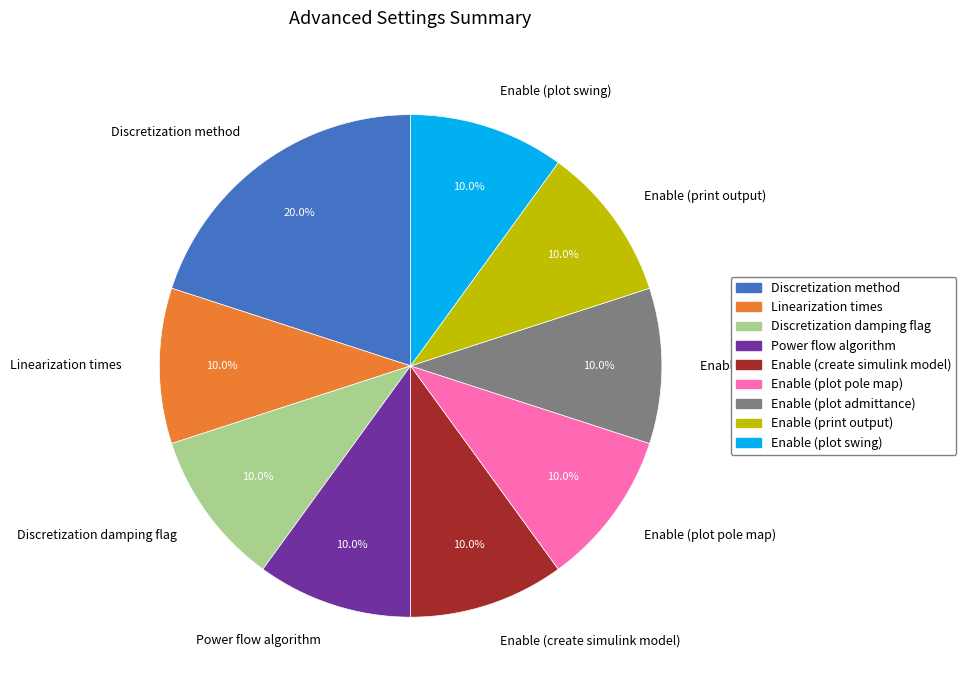

Is there any slice that represents more than half of the pie?

No